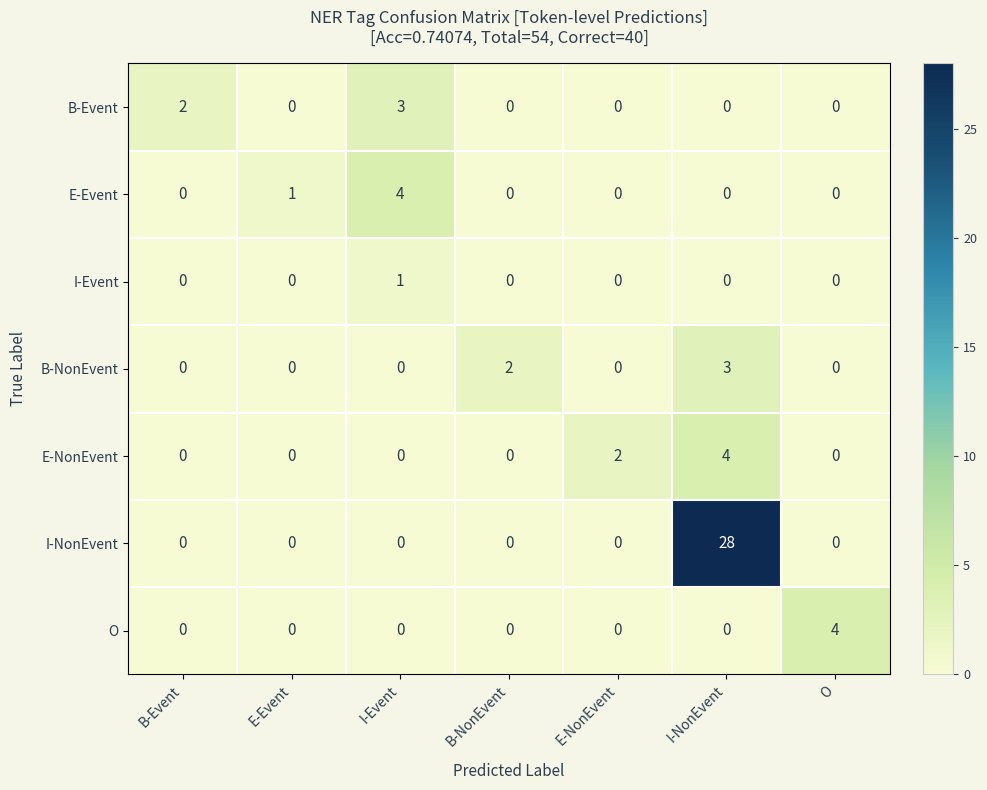

Count the O values in the range 0 to 1.

6